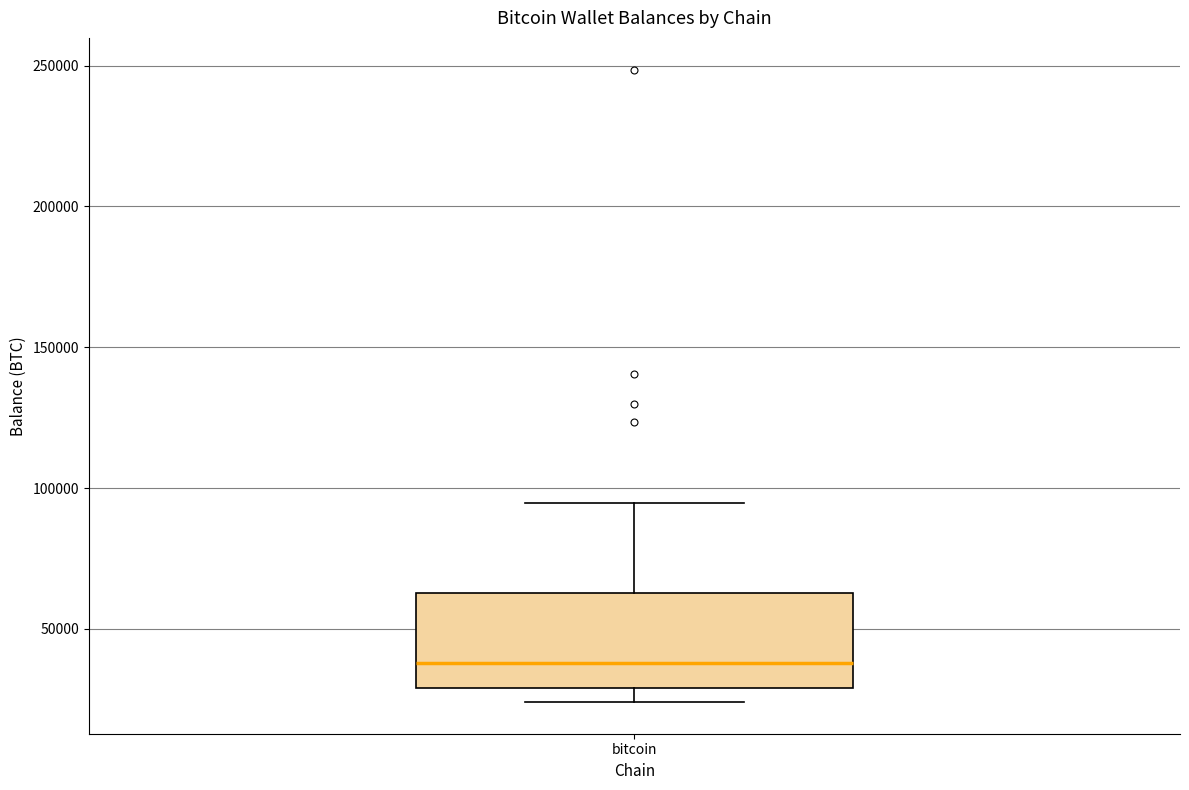

Read this box plot against the y-axis: the position of the median line, the range covered by the box, and the ends of both whiskers. The values are not printed on the chart, so give them approximately, as read against the axis.

median 40000, box 30000 to 65000, whiskers 25000 to 95000